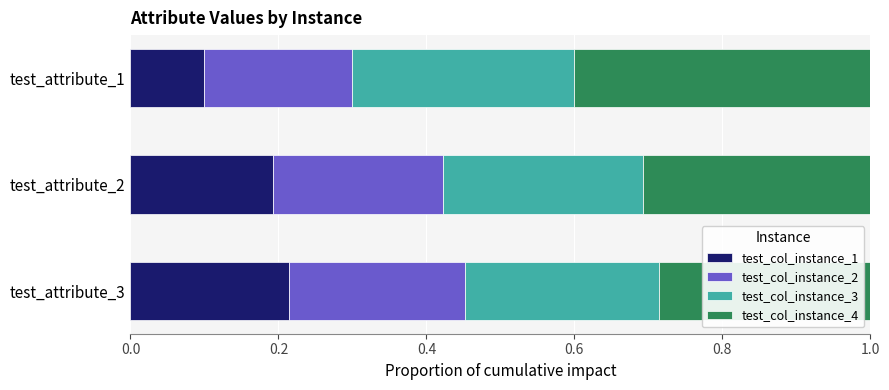

Count the test_col_instance_1 values in the range 0 to 1.

3